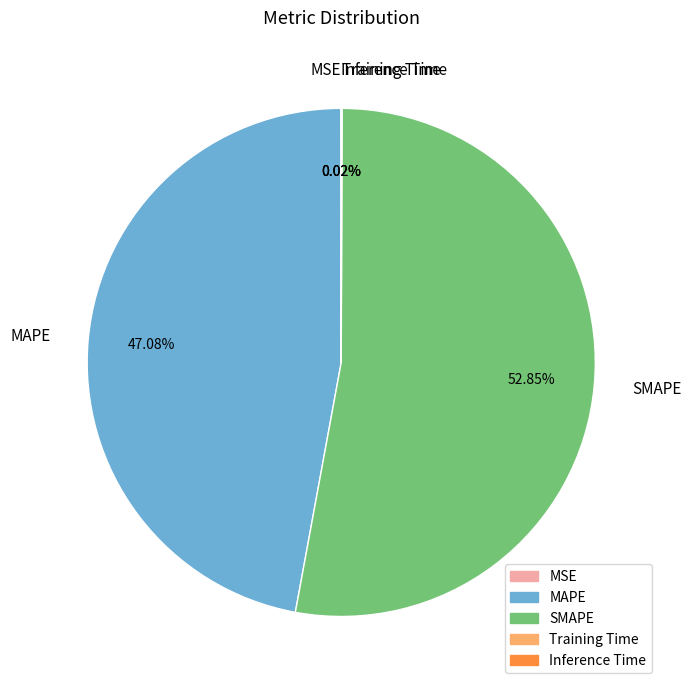

Do SMAPE and MAPE together represent more than half of the pie?

Yes